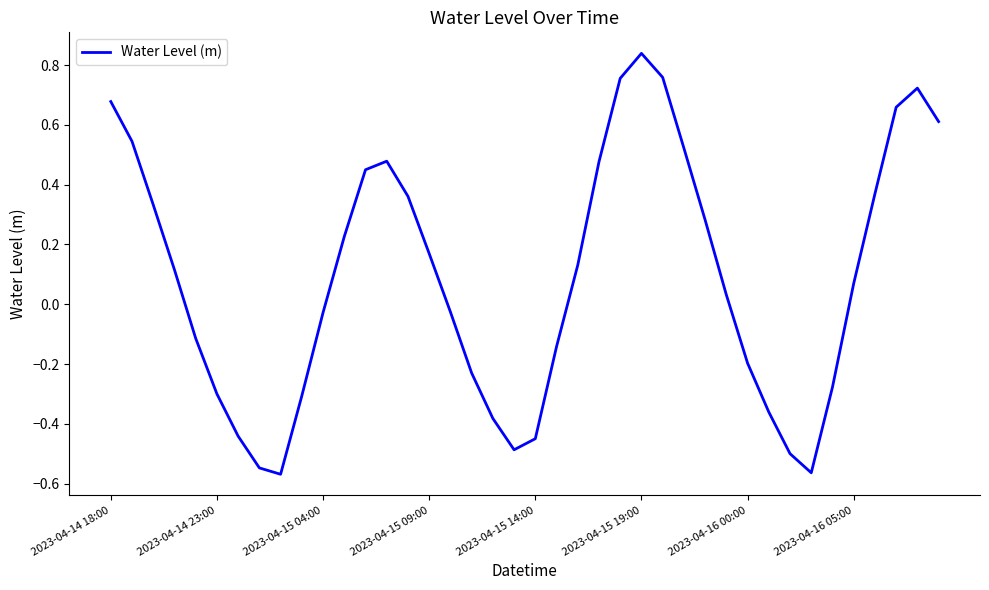

How many values are below 0?

18